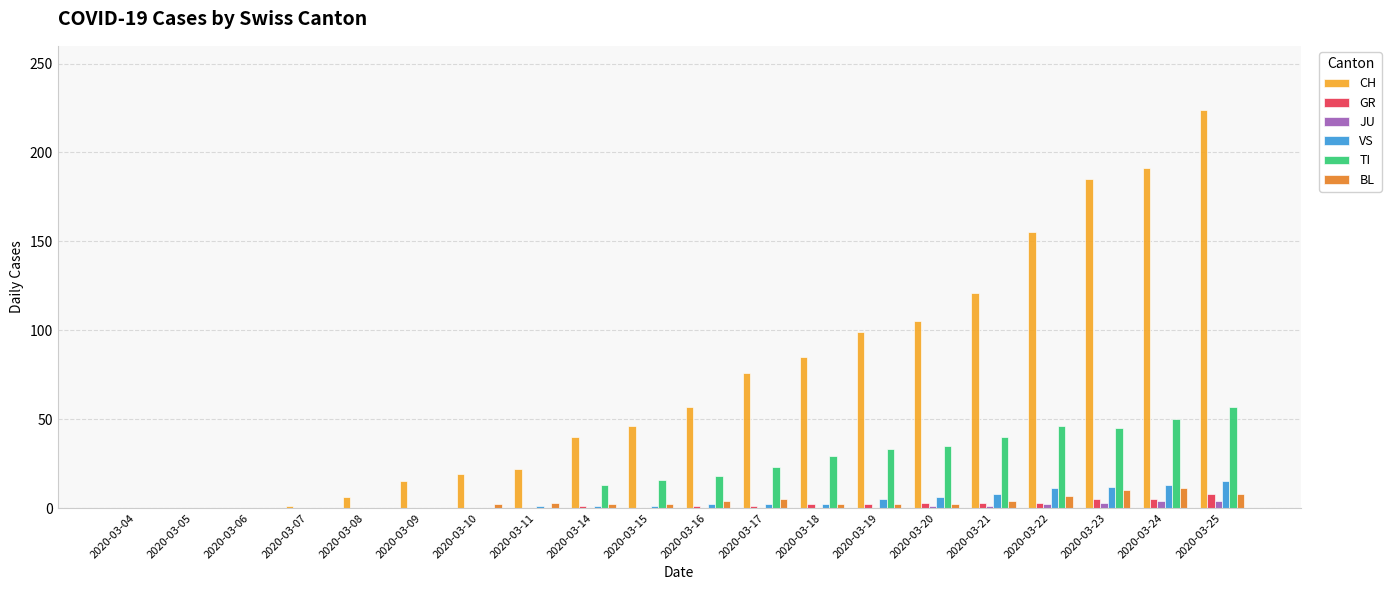

How many distinct data groups are displayed?

6